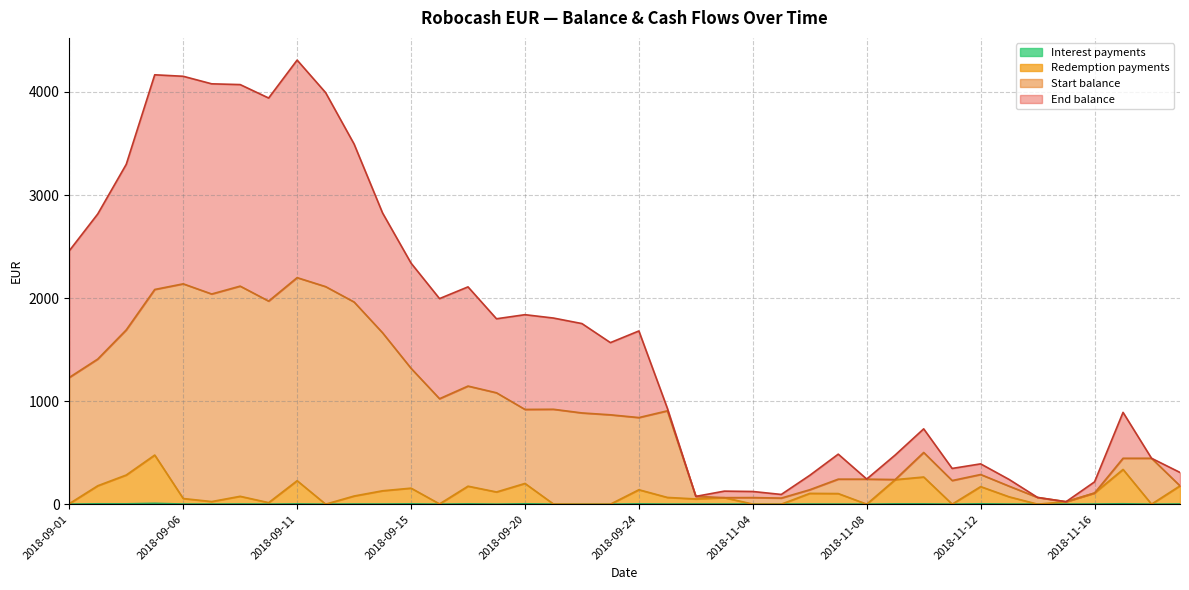

How many data points does each series have?

40